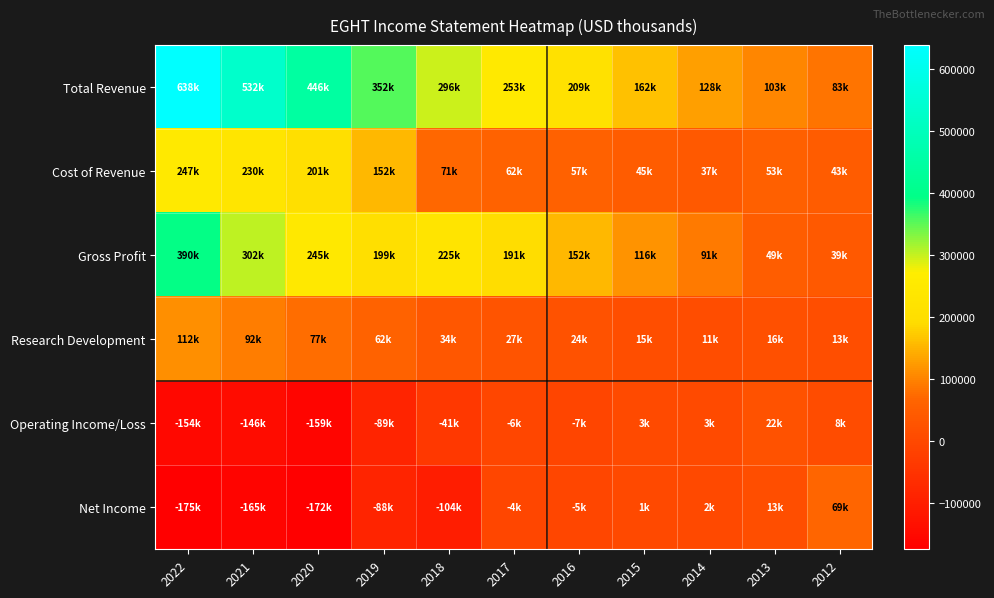

Reading left to right, list all the values displayed in this chart.

Total Revenue: 2022=638100	2021=532300	2020=446200	2019=352600	2018=296500	2017=253400	2016=209300	2015=162400	2014=128600	2013=103800	2012=83400
Cost of Revenue: 2022=247600	2021=230200	2020=201200	2019=152800	2018=71200	2017=62100	2016=57200	2015=45600	2014=37600	2013=53900	2012=43900
Gross Profit: 2022=390600	2021=302200	2020=245000	2019=199800	2018=225300	2017=191300	2016=152100	2015=116800	2014=91000	2013=49900	2012=39500
Research Development: 2022=112400	2021=92000	2020=77800	2019=62100	2018=34800	2017=27500	2016=24000	2015=15100	2014=11600	2013=16300	2012=13500
Operating Income/Loss: 2022=-154100	2021=-146100	2020=-159800	2019=-89600	2018=-41900	2017=-6700	2016=-7100	2015=3900	2014=3100	2013=22700	2012=8600
Net Income: 2022=-175400	2021=-165600	2020=-172400	2019=-88700	2018=-104500	2017=-4800	2016=-5100	2015=1900	2014=2500	2013=13900	2012=69200